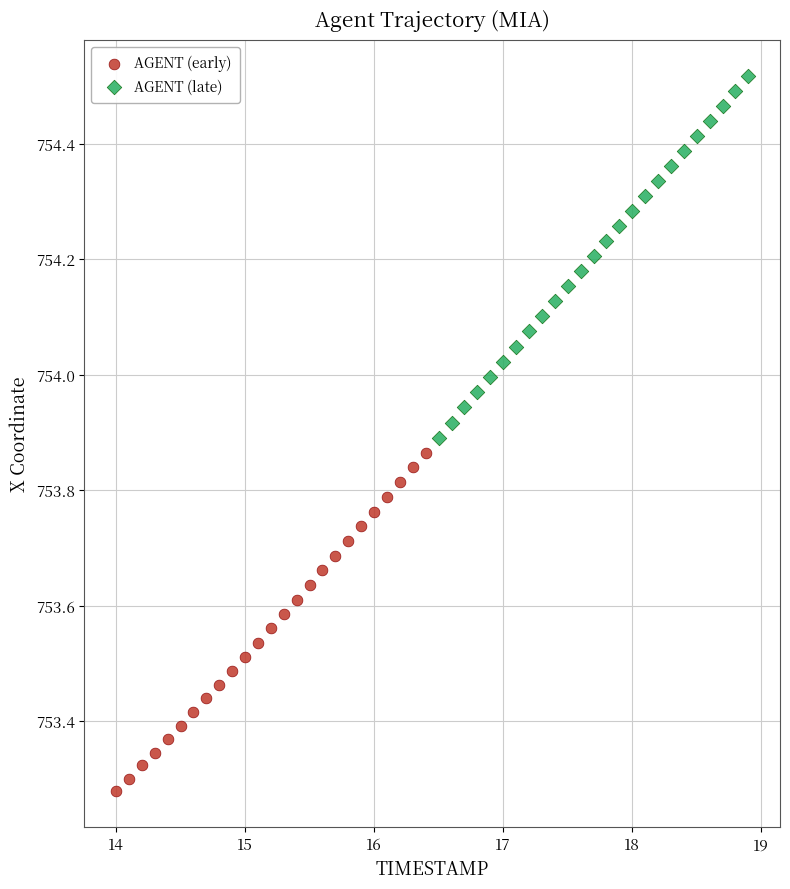

Which series reaches the minimum Y coordinate?

AGENT (early)